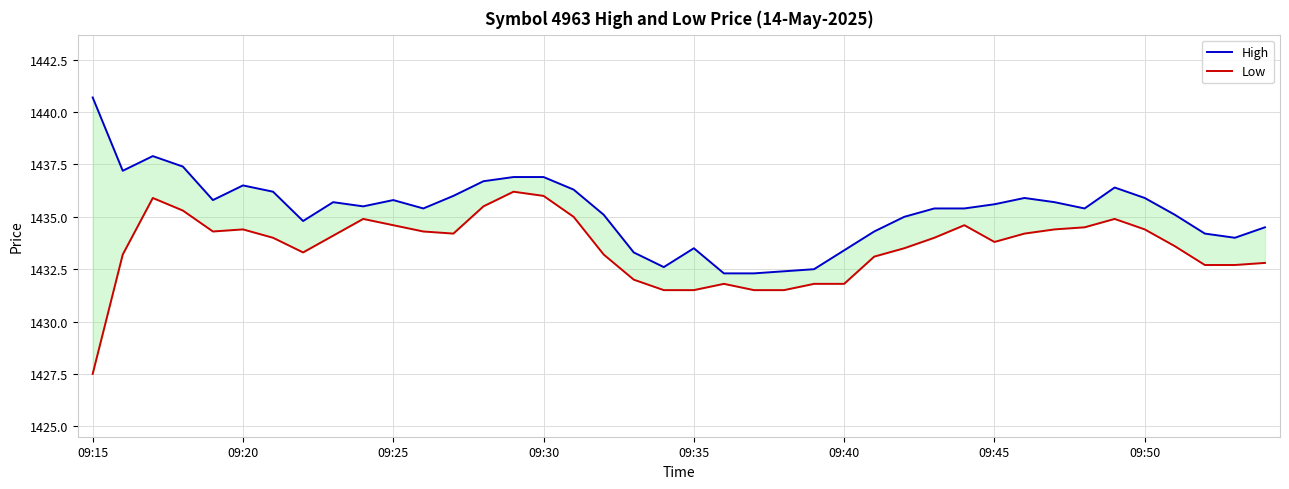

Is it true that High equals 938.1 at 16?

False